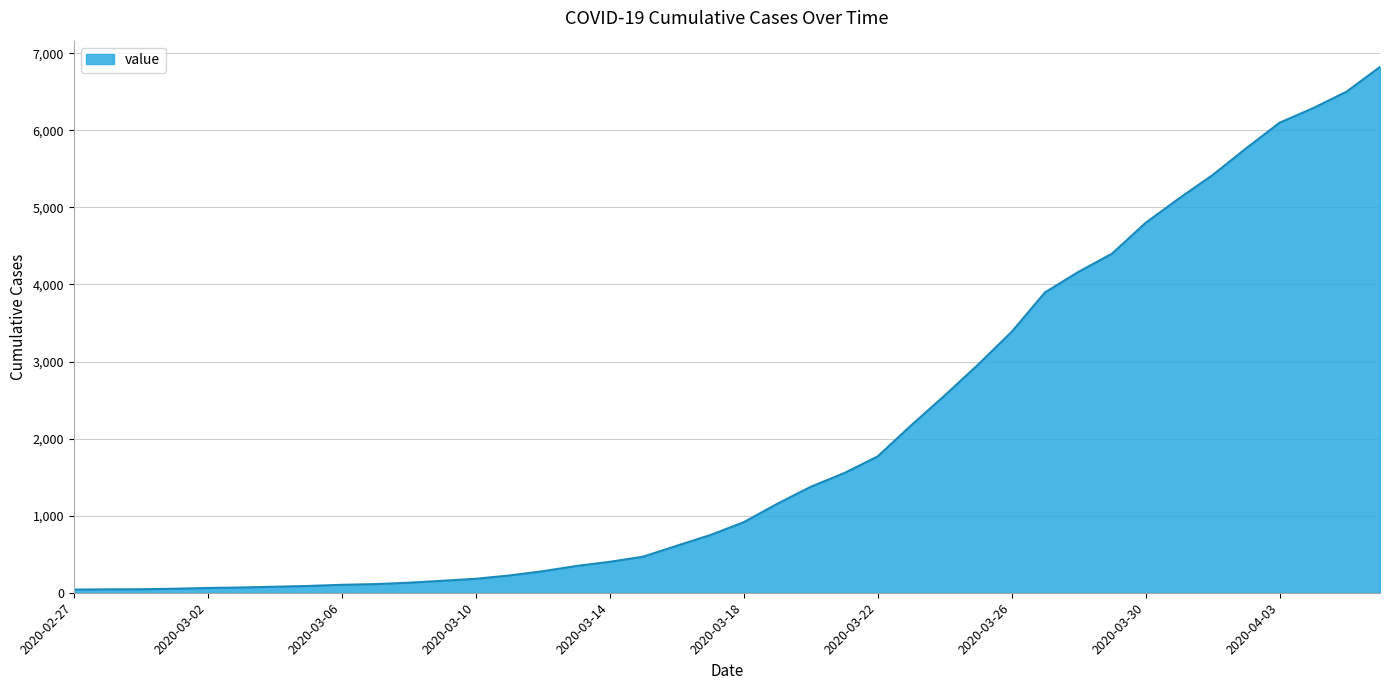

What is the difference between the maximum and minimum values?

6781